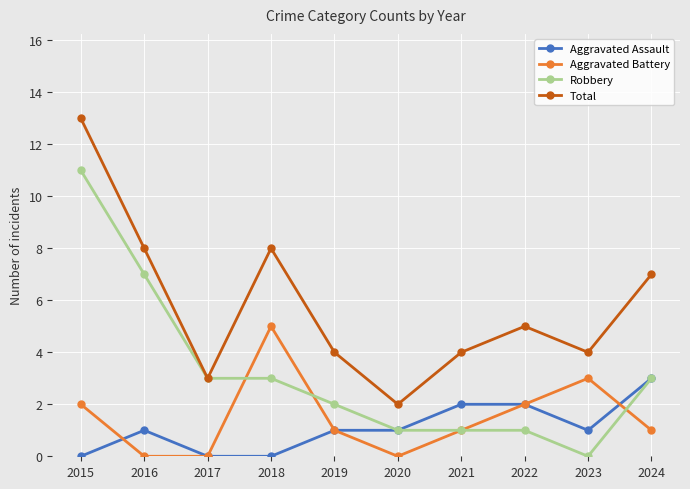

Is the value of Aggravated Battery at 2018 greater than the value of Robbery at 2023?

Yes